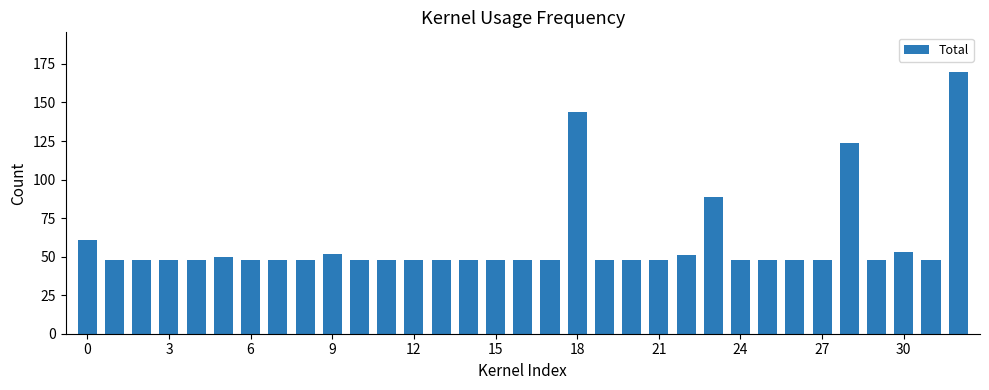

What is the difference between the second highest and second lowest values?

96